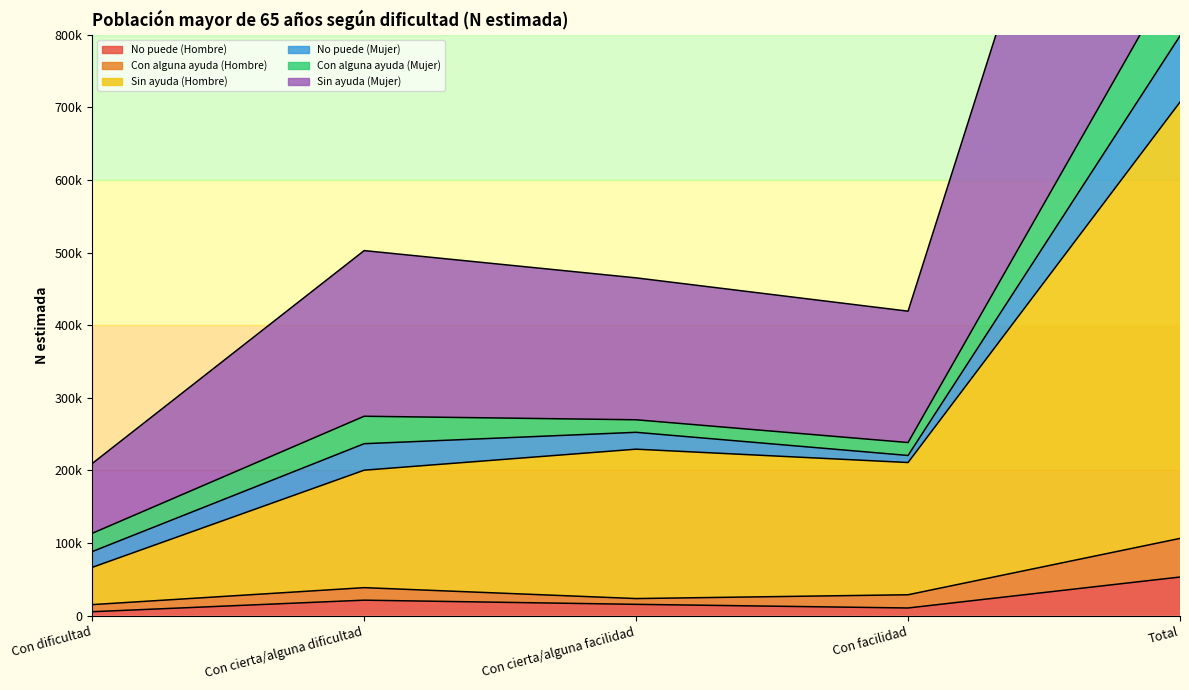

What is the label of the 3rd point from the right?

Con cierta/alguna facilidad